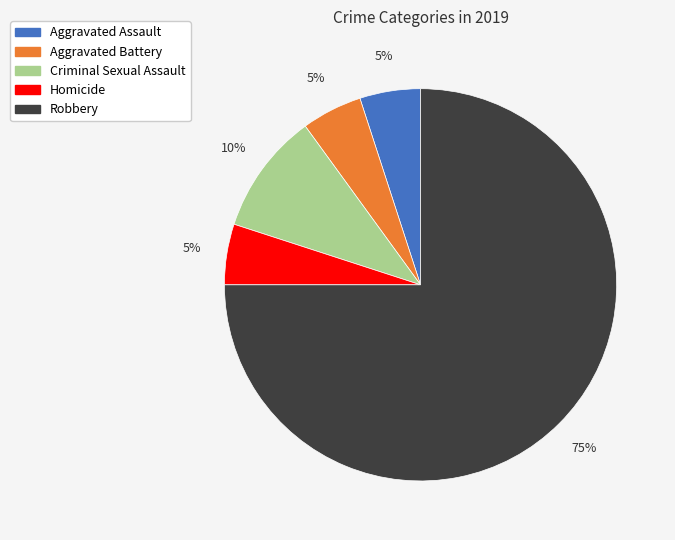

To the nearest percent, what is the difference between the Aggravated Assault and Robbery slice percentages?

70%